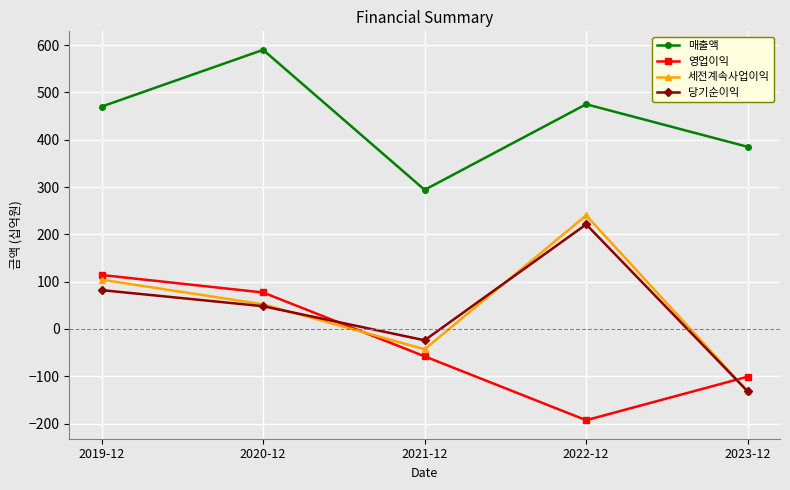

How many negative values does the 세전계속사업이익 series have?

2